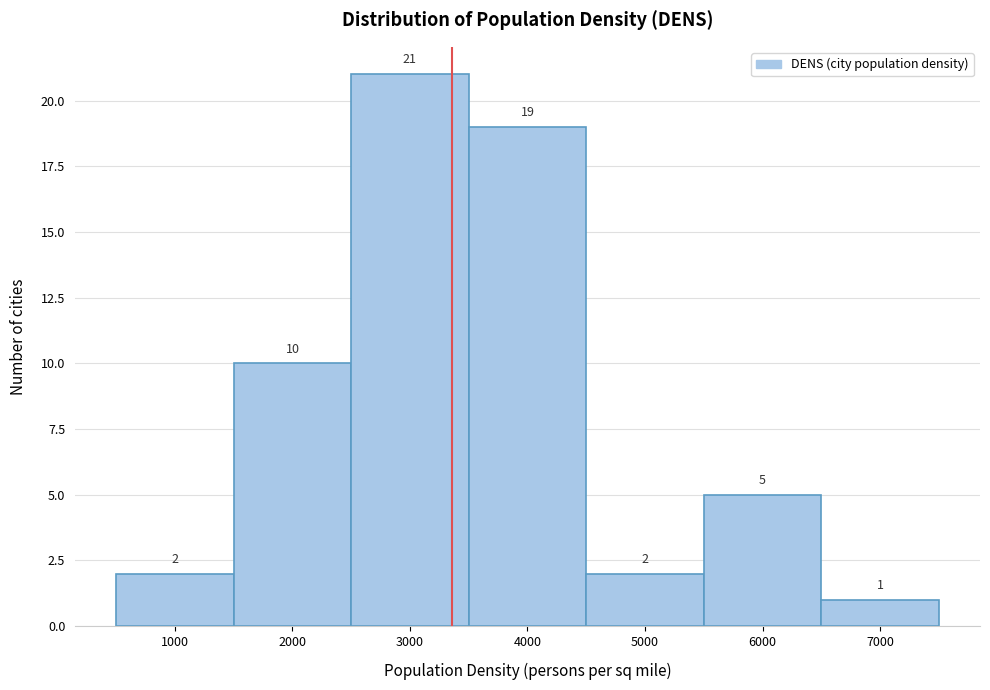

Reading right to left, what are all the values shown in this chart?

1	5	2	19	21	10	2